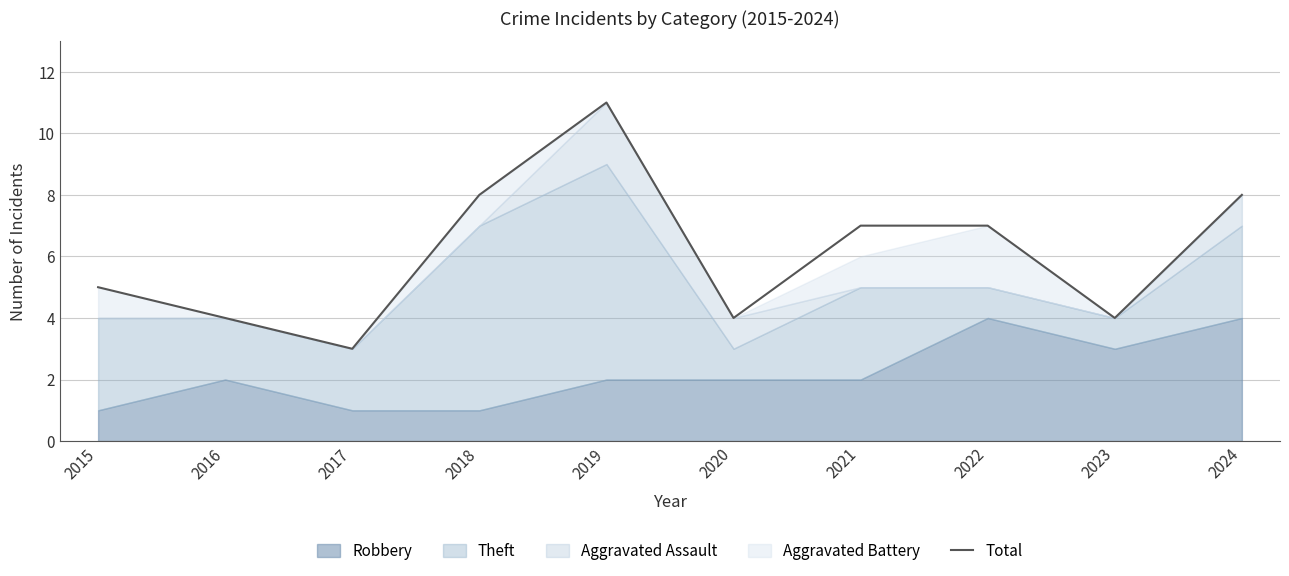

Is it true that the value at 2023 is 7?

False